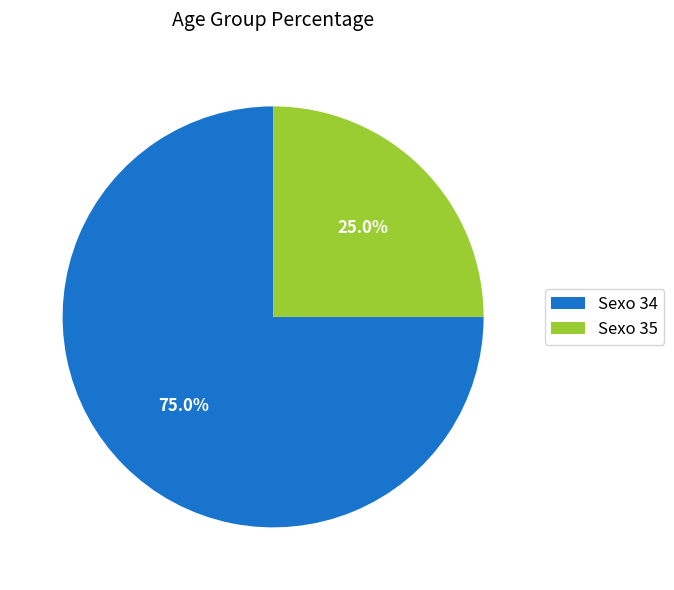

Approximately how many times larger is the value at Sexo 34 compared to Sexo 35?

3.0